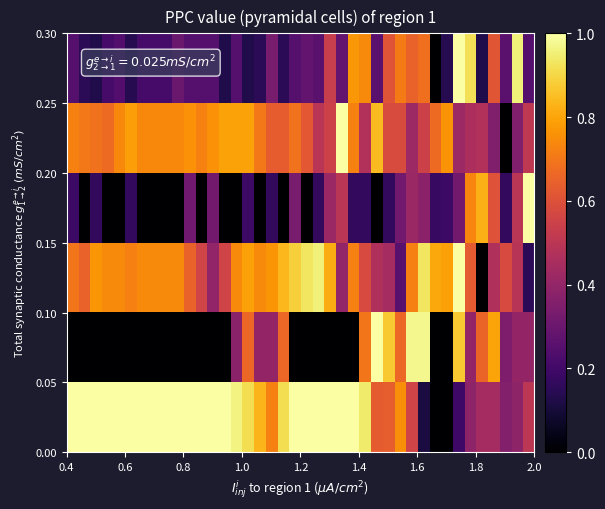

At how many categories does at least one series exceed 0?

40